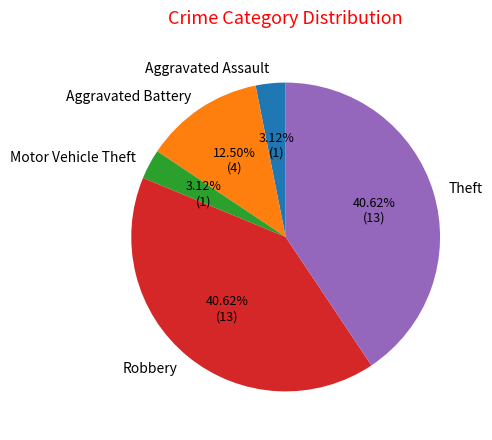

To the nearest percent, what percentage of the pie is Aggravated Assault?

3%